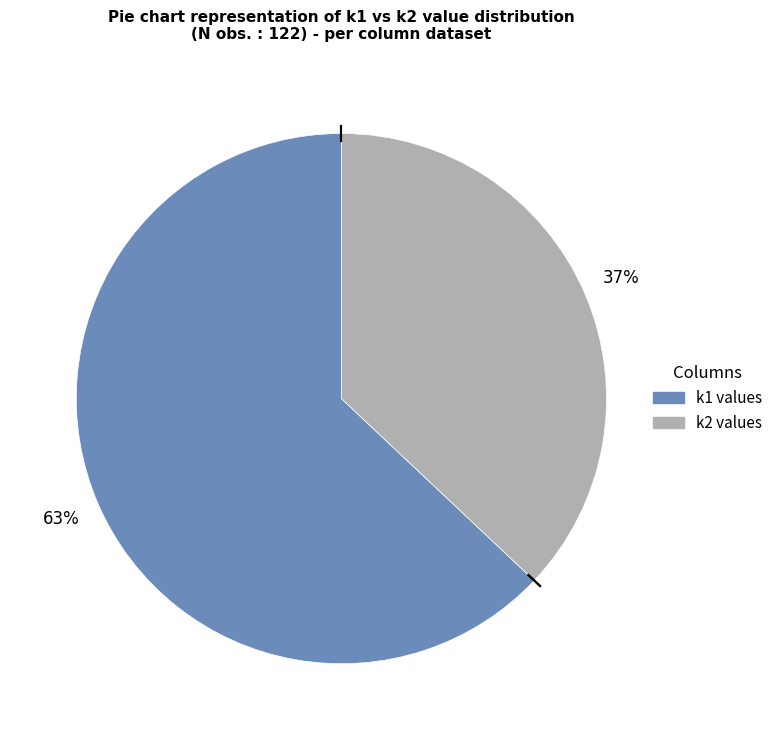

Which slice is the largest?

k1